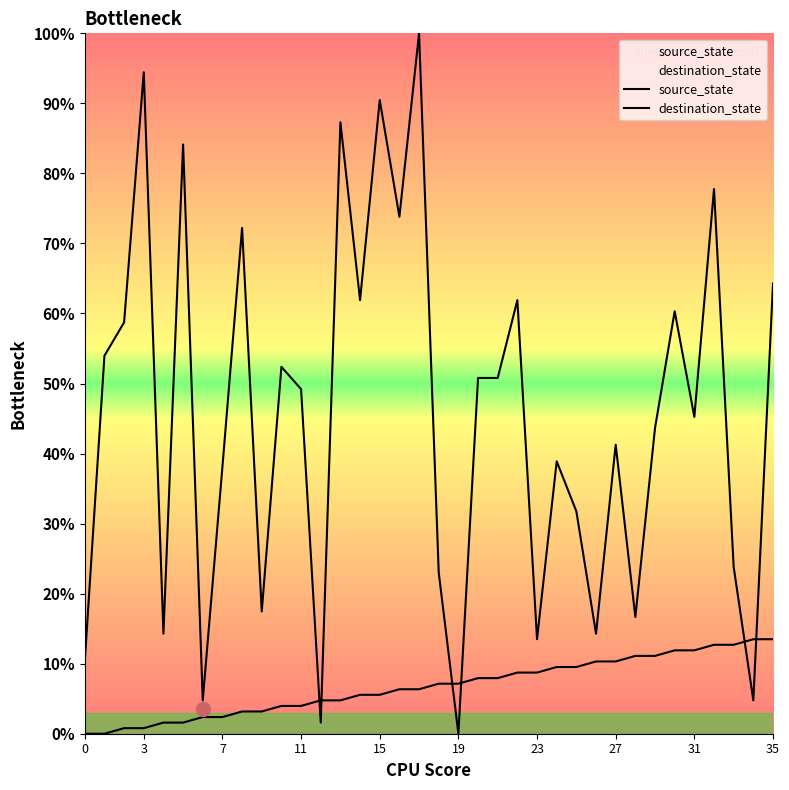

What is the difference between the maximum and minimum values in the destination_state series?

100.0